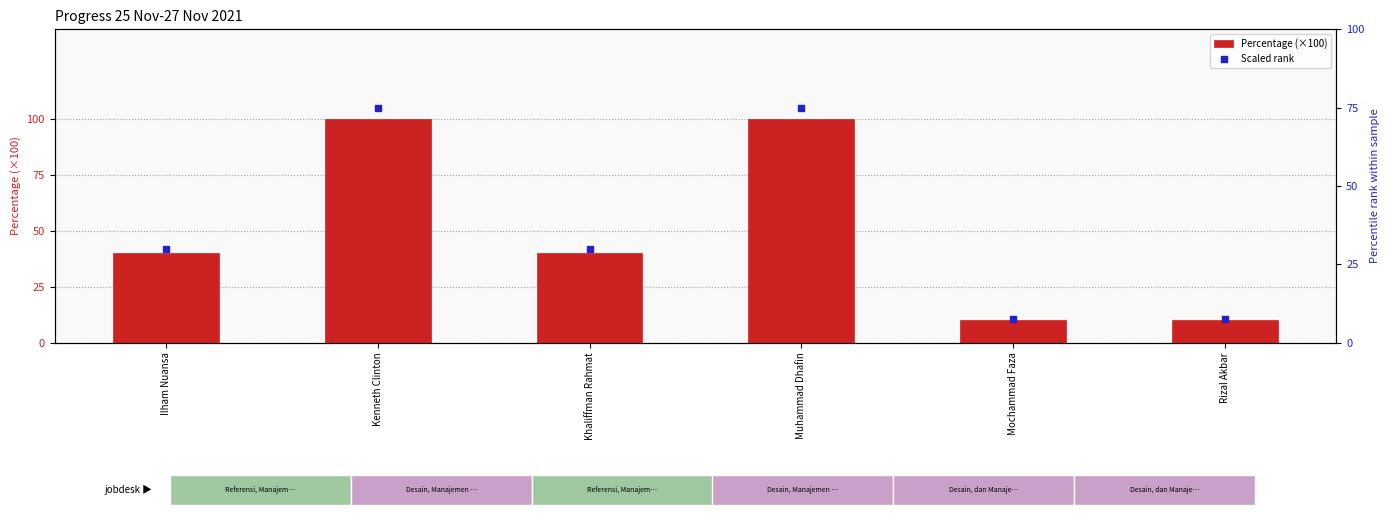

Which series has the largest total across all categories?

Percentage (×100)